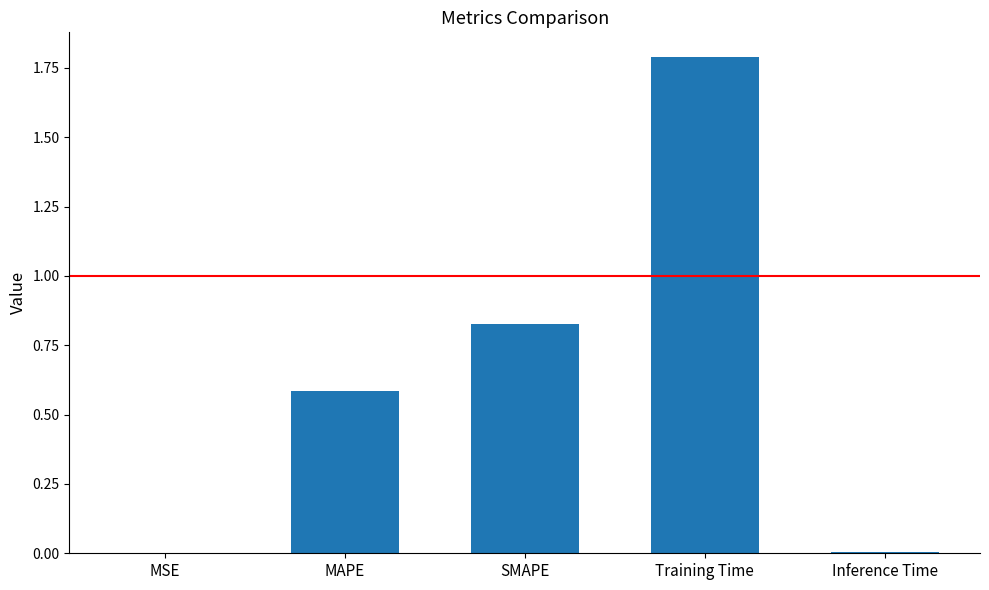

At which category does the chart reach its peak across all series?

Training Time